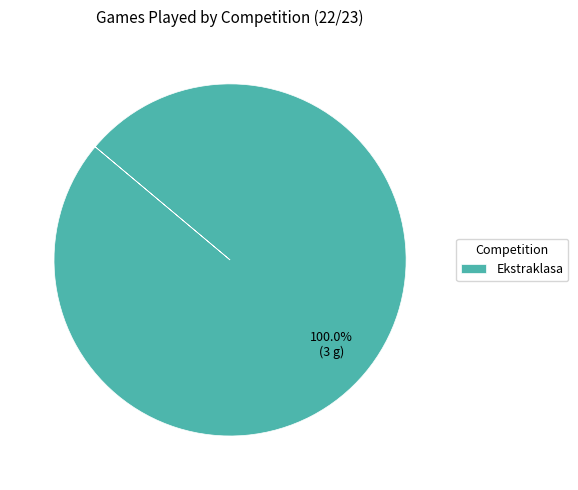

Rank the categories by value from lowest to highest.

Ekstraklasa